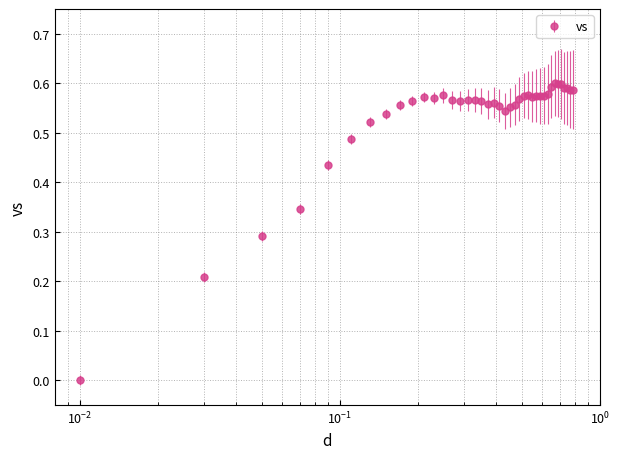

True or false: the data has more than 2 interior local peaks.

True